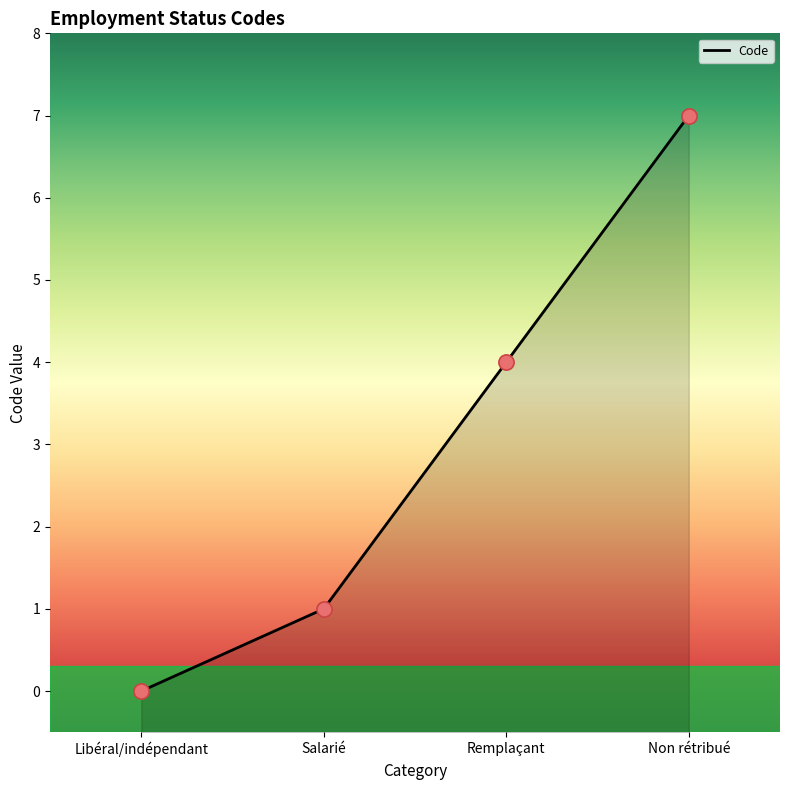

What is the change in value from Libéral/indépendant to Non rétribué?

+7